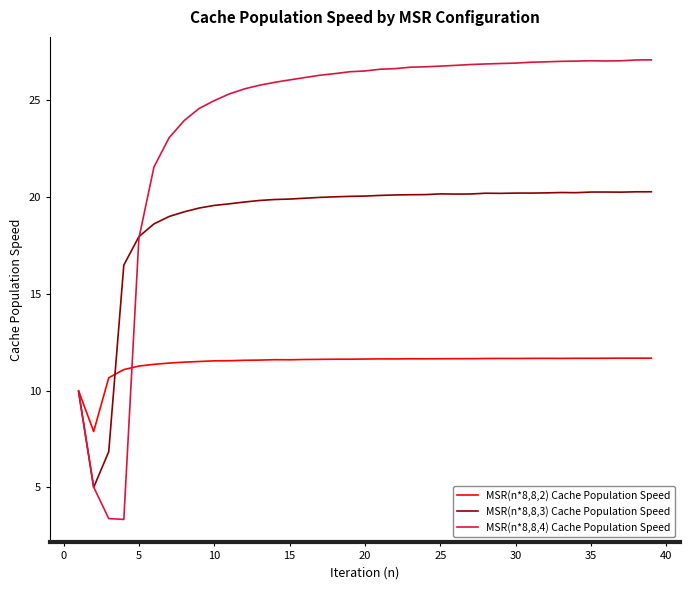

Which series ends up on top after the final intersection of MSR(n*8,8,4) Cache Population Speed and MSR(n*8,8,3) Cache Population Speed?

MSR(n*8,8,4) Cache Population Speed